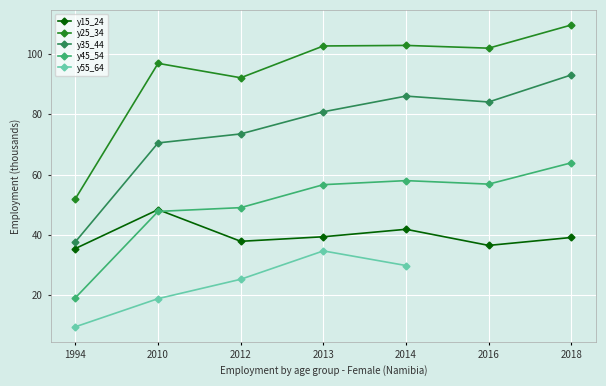

Is this an area chart (filled region under the line)?

No